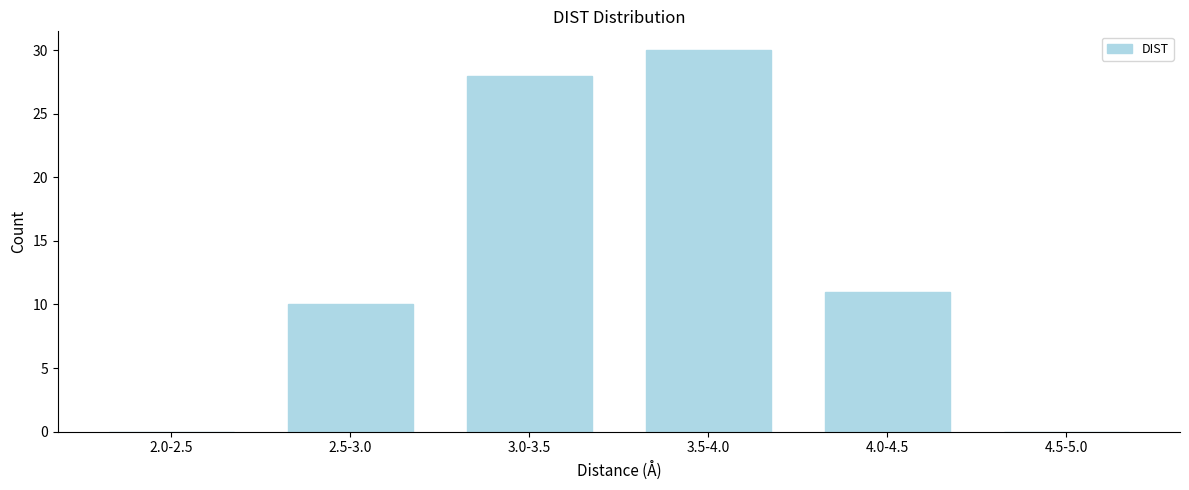

Reading left to right, extract all data points from this chart.

2.0-2.5=0	2.5-3.0=10	3.0-3.5=28	3.5-4.0=30	4.0-4.5=11	4.5-5.0=0